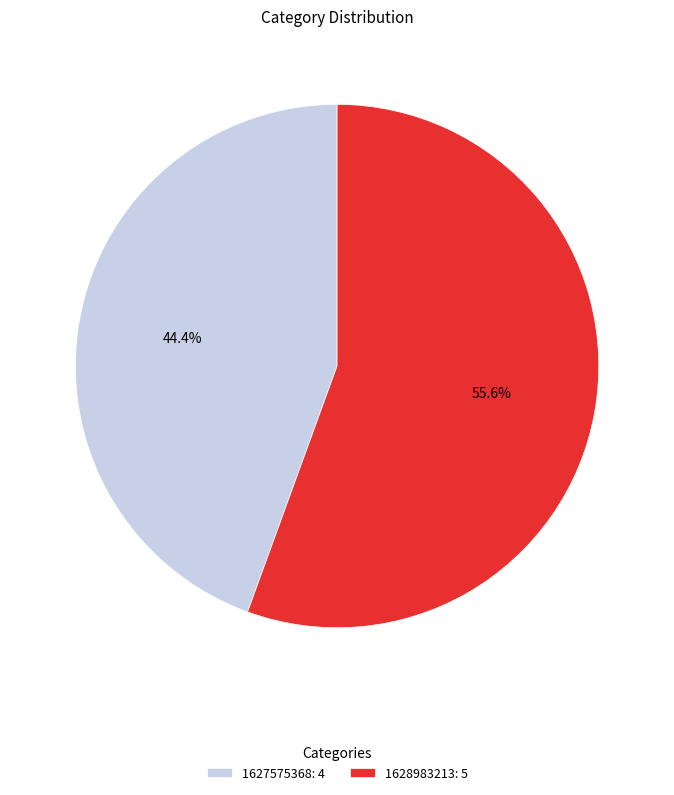

Rank the categories by value from lowest to highest.

1627575368, 1628983213